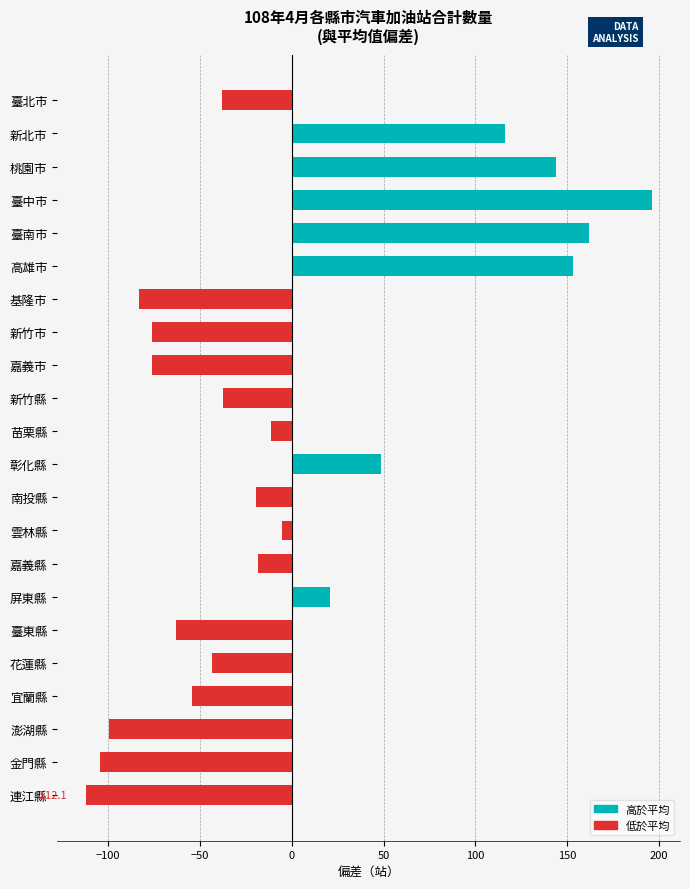

What is the difference between the maximum and minimum values?

308.0